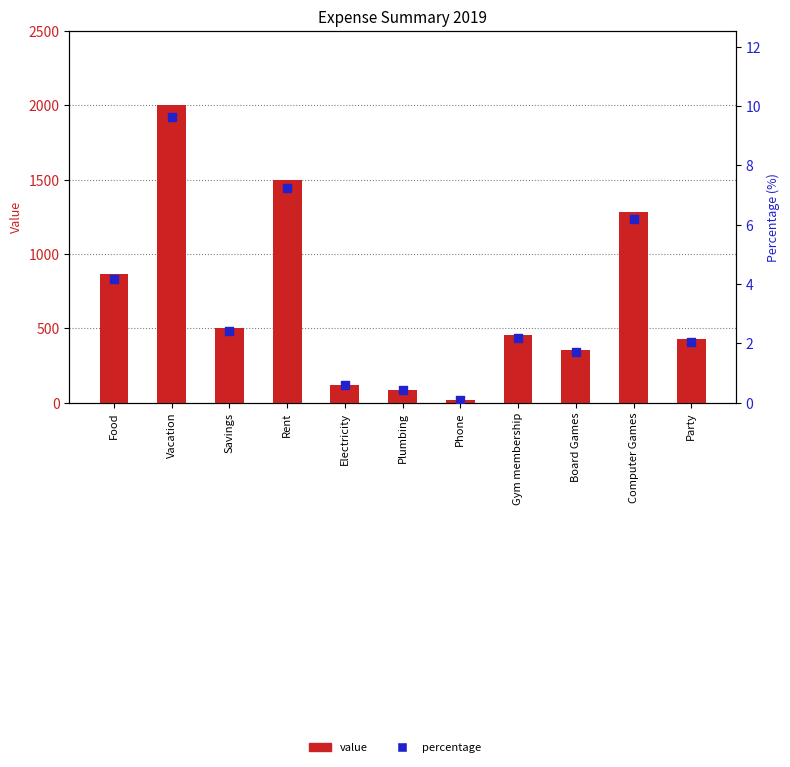

Is the value of percentage at Plumbing greater than the value of value at Food?

No